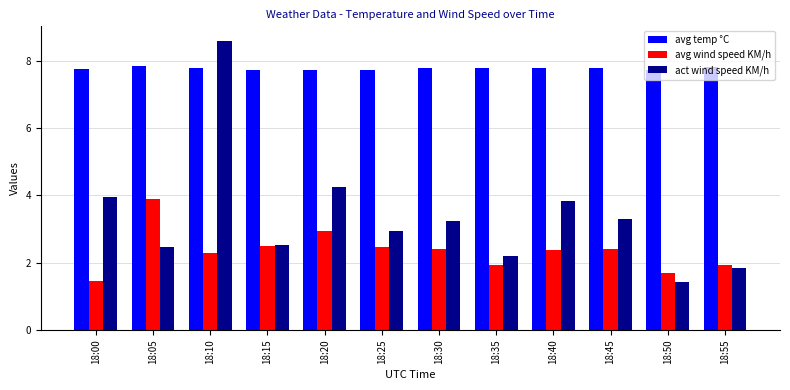

What is the highest value of the act wind speed KM/h series?

8.6